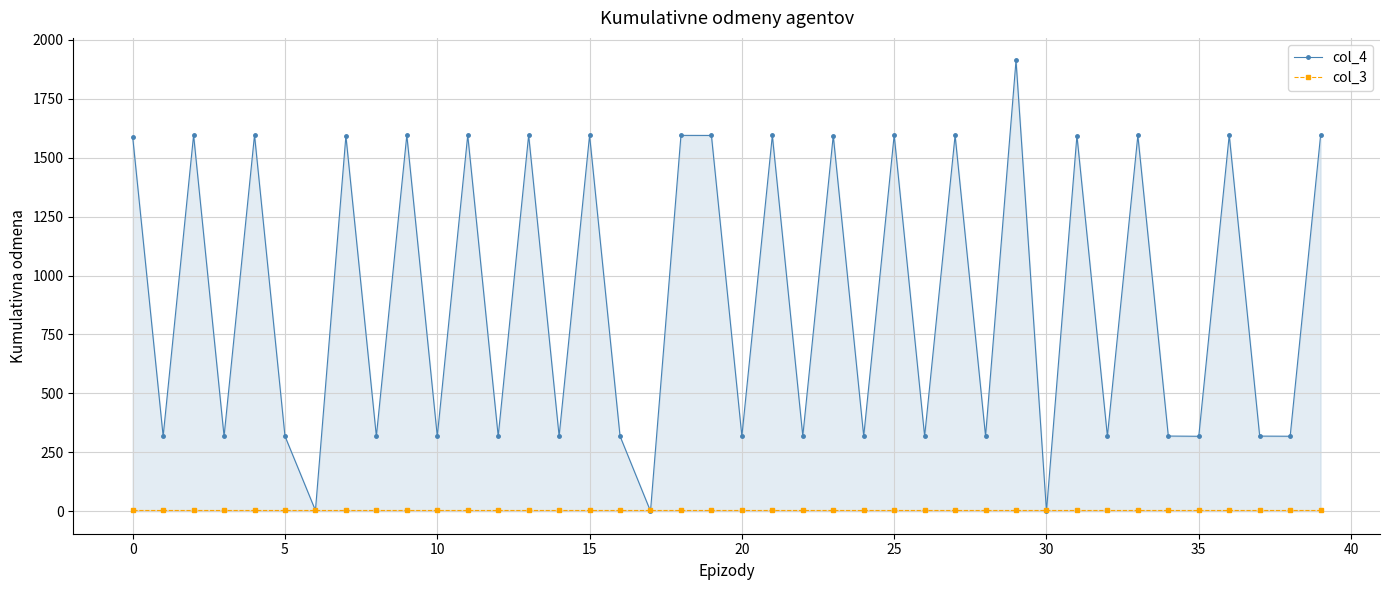

At which category is the sum across all series the highest?

29